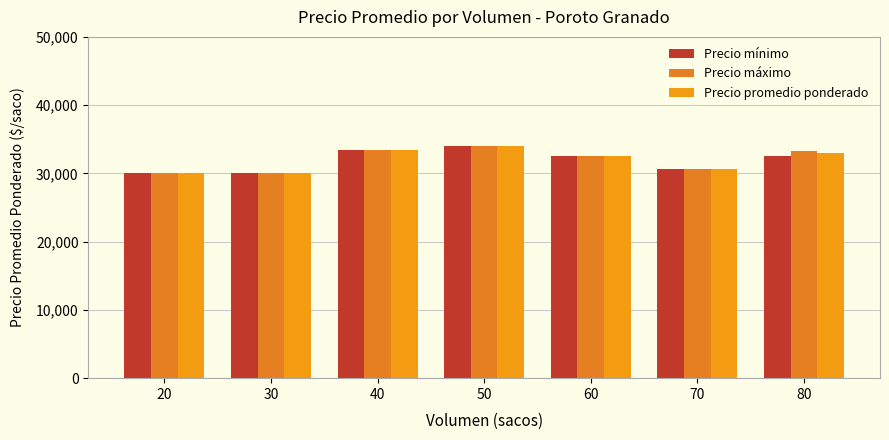

Reading left to right, extract all data points from this chart.

Precio mínimo: 20=30000	30=30000	40=33500	50=34000	60=32500	70=30667	80=32600
Precio máximo: 20=30000	30=30000	40=33500	50=34000	60=32500	70=30667	80=33350
Precio promedio ponderado: 20=30000	30=30000	40=33500	50=34000	60=32500	70=30667	80=32975